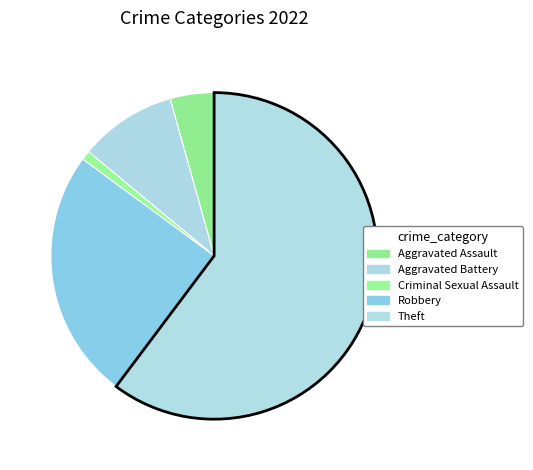

How many segments does this pie chart have?

5